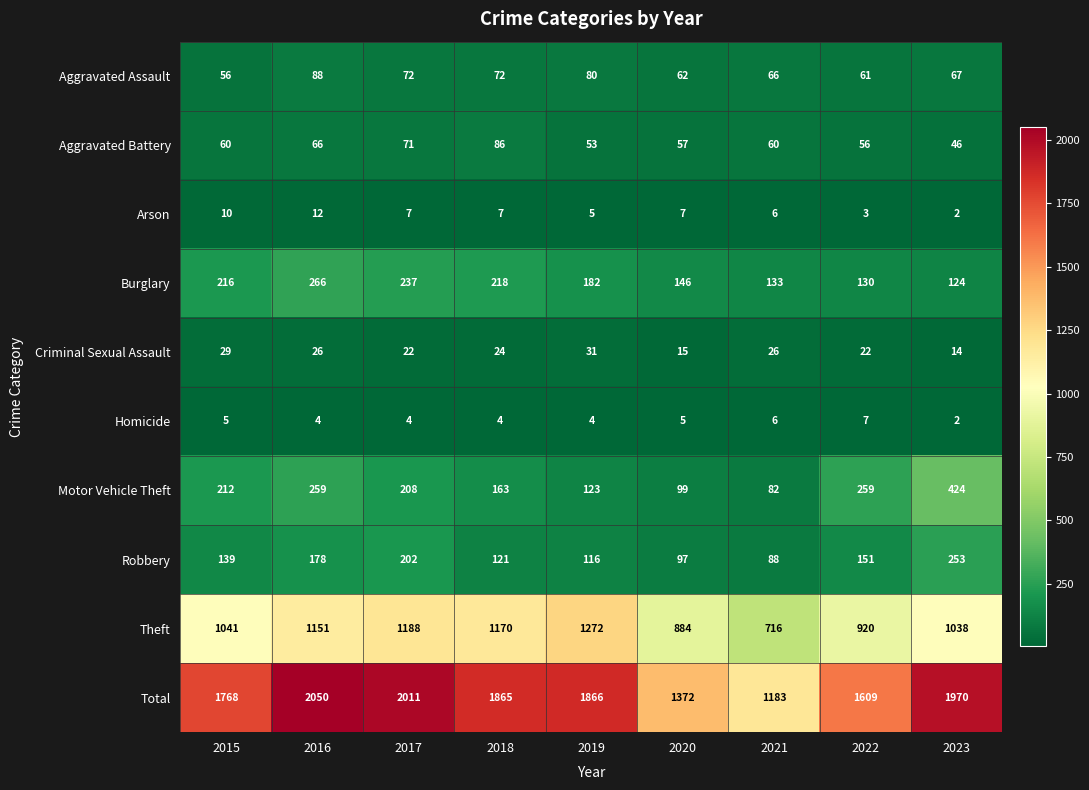

Which series has the widest spread of values?

Total